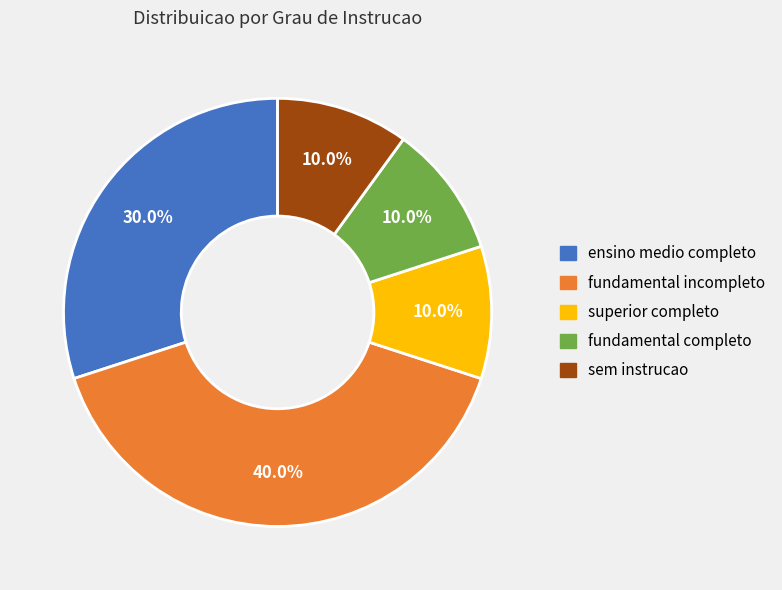

Is the sum of fundamental completo and sem instrucao greater than half?

No